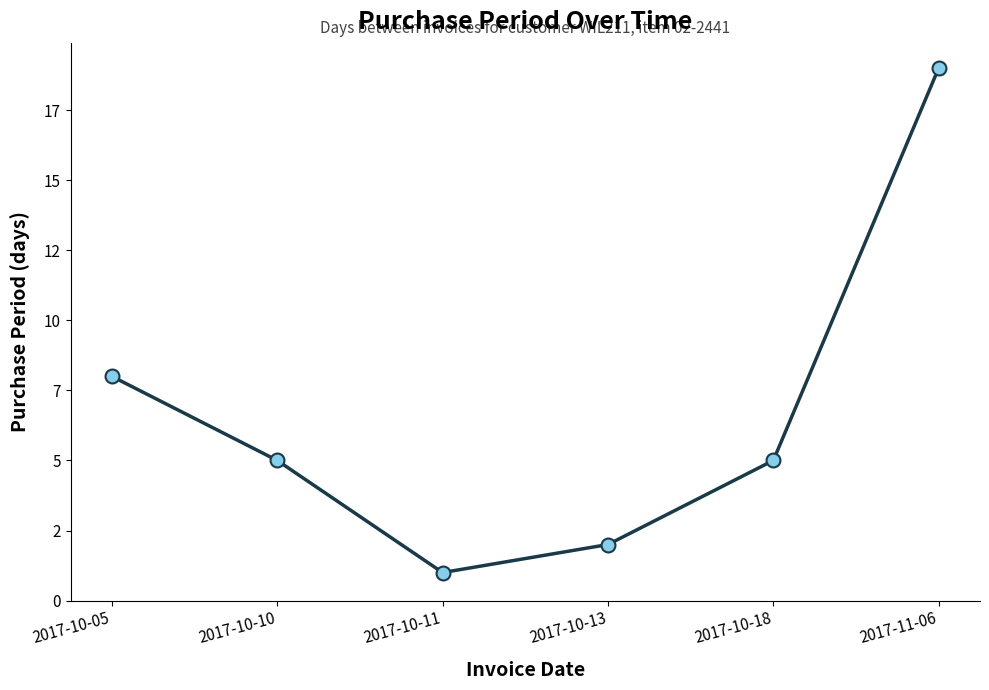

Is this an area chart (filled region under the line)?

No